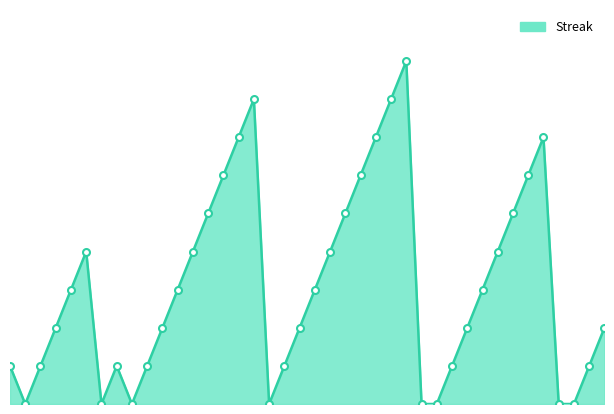

Is this an area chart (filled region under the line)?

Yes